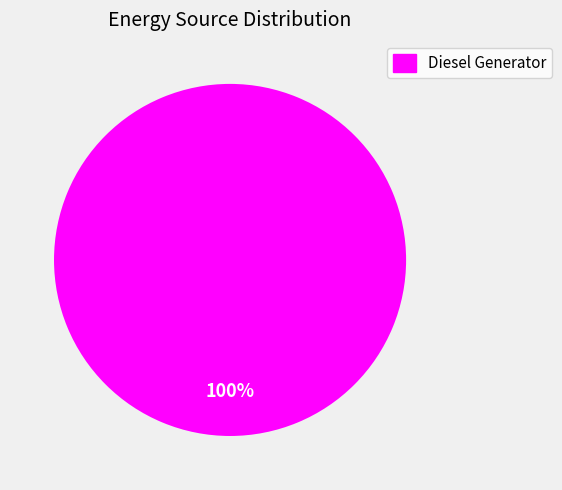

Does any single category account for the majority?

Yes